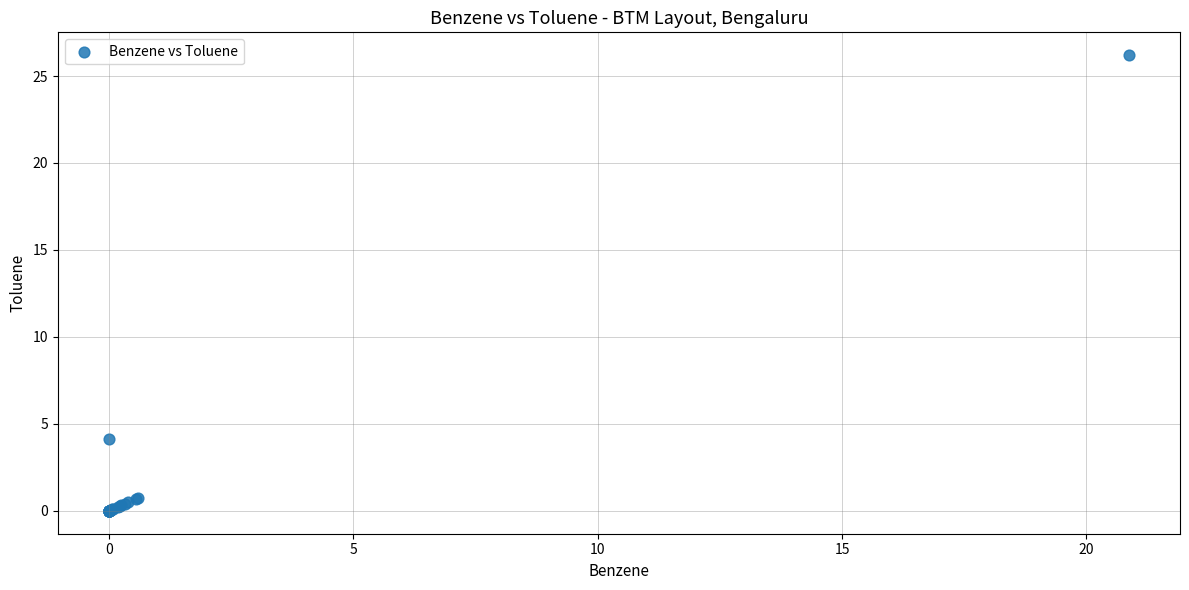

What Y value in the scatter plot is closest to 13?

4.1